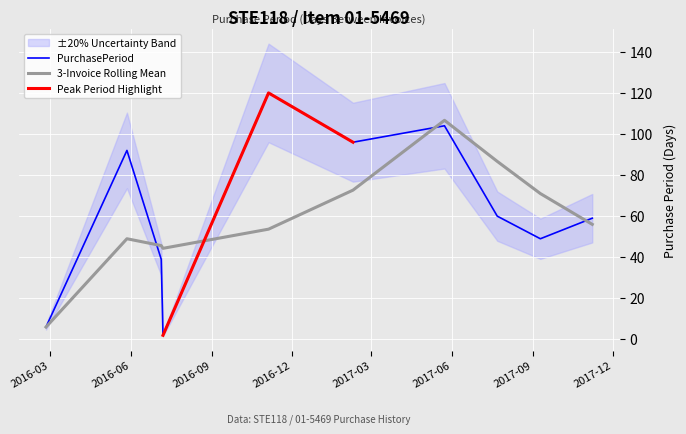

What is the maximum value for PurchasePeriod?

120.0